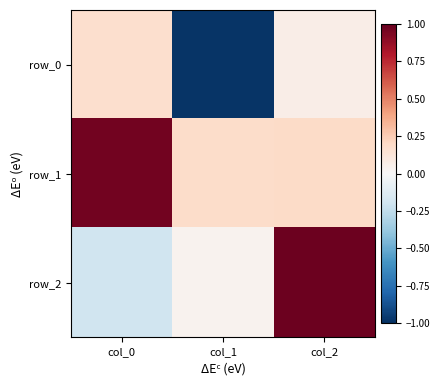

At which category is the sum across all series the highest?

col_2